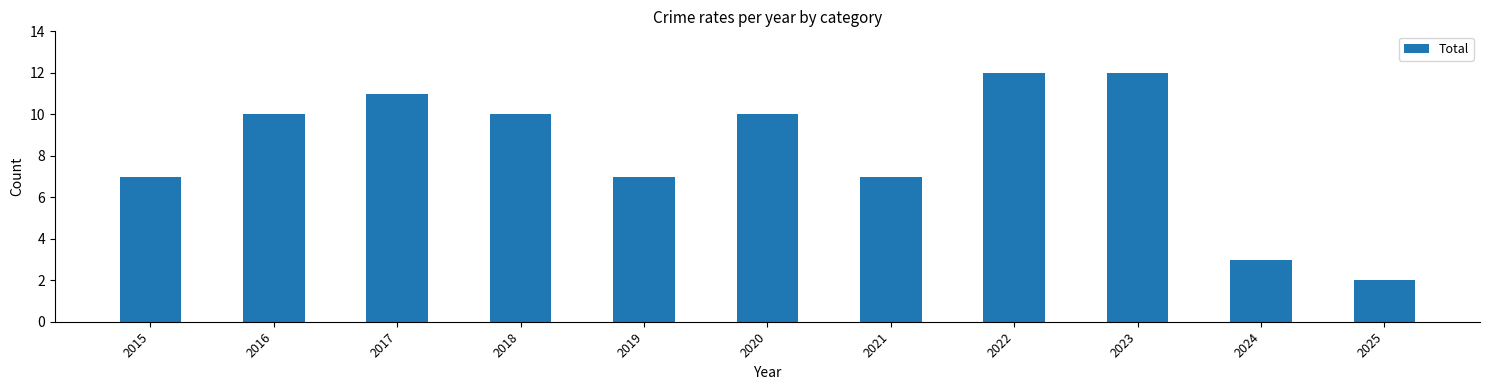

Is it true that the value at 2016 is 10?

True